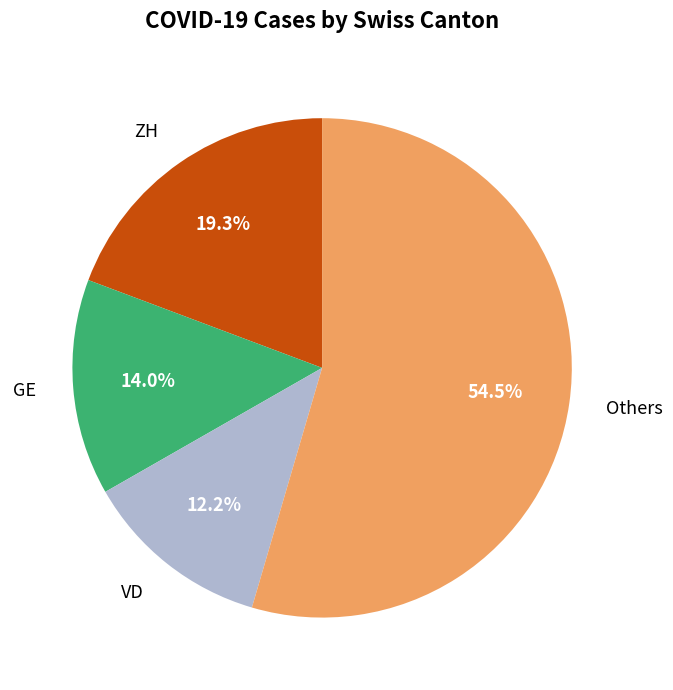

Which category has the smallest portion of the pie?

VD